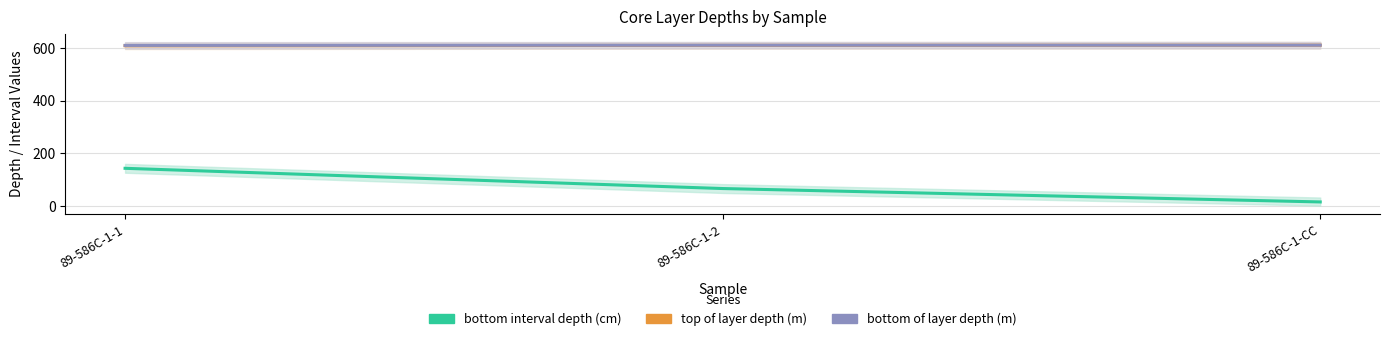

Rank the series at 89-586C-1-CC from lowest to highest value.

bottom interval depth (cm), top of layer depth (m), bottom of layer depth (m)